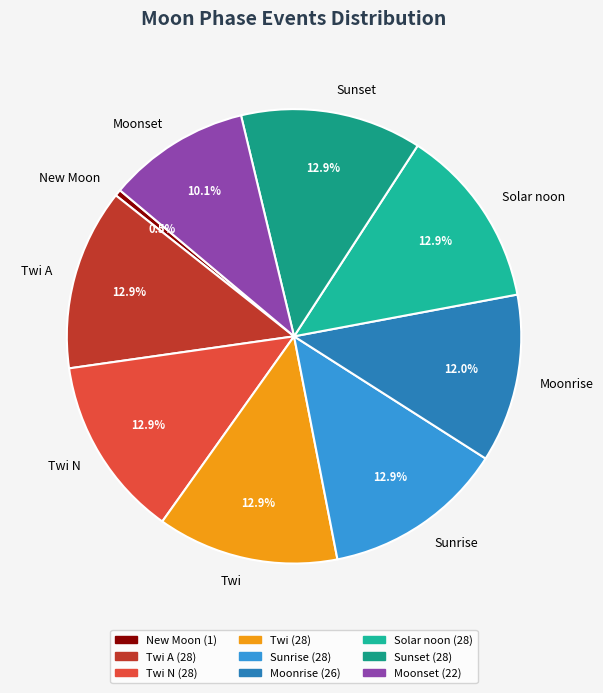

What is the smallest slice in the pie chart?

New Moon